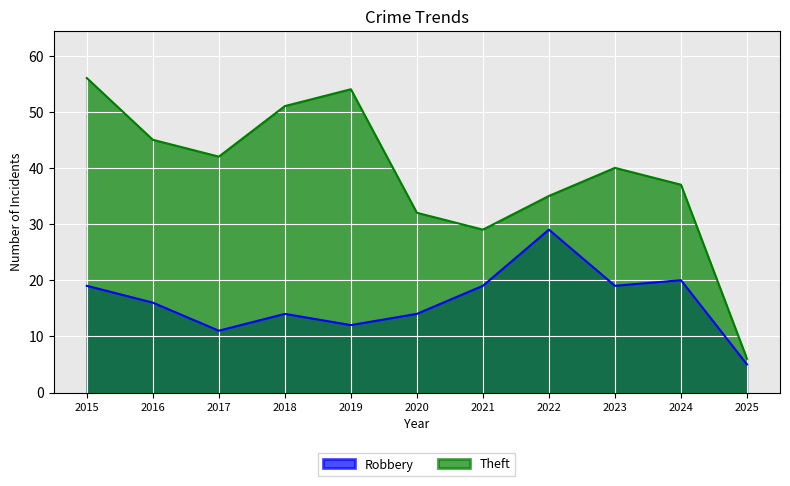

Where does the Robbery series first go above 16?

2015